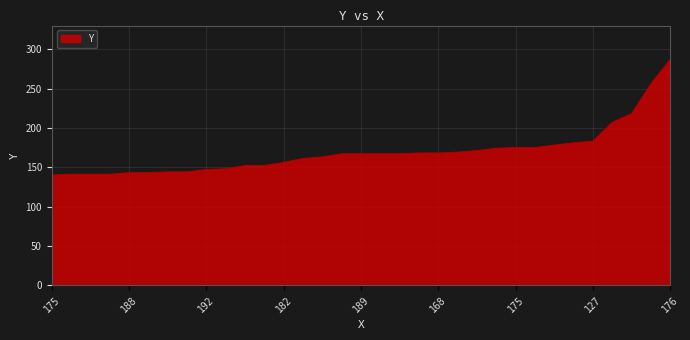

What is the difference between the maximum and minimum values?

147